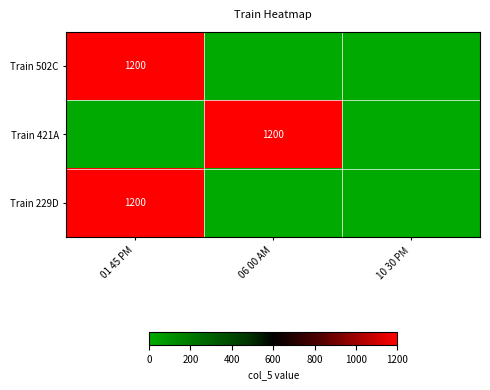

The Train 502C series shows 1200 at 01 45 PM. True or false?

True